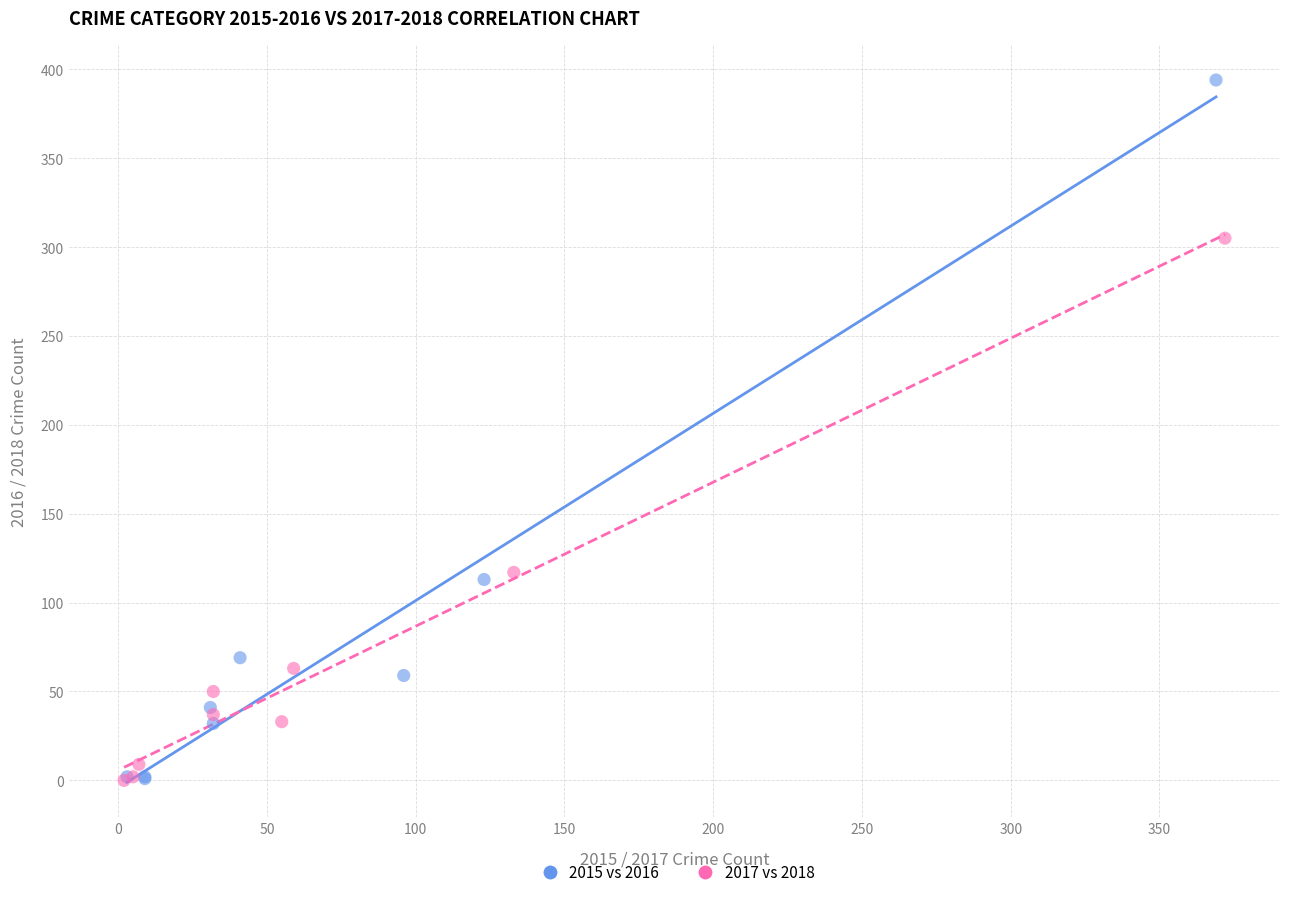

Which series has the largest Y range (max minus min)?

2015 vs 2016